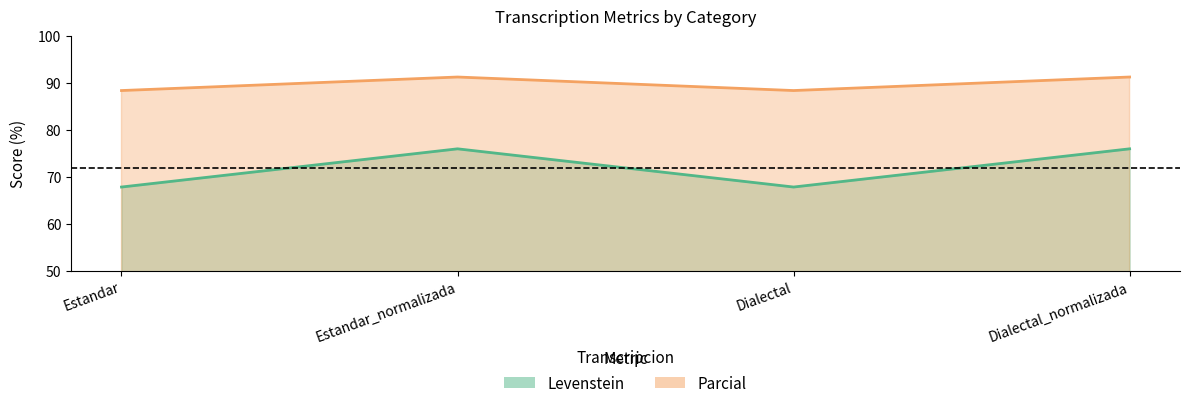

Which series has the largest range (max minus min)?

Parcial